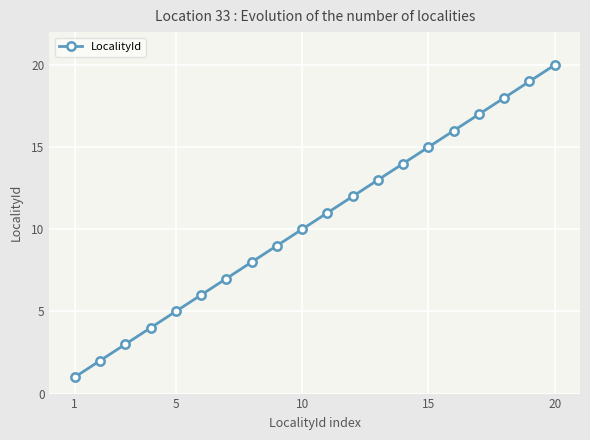

How many data points are less than 11?

10